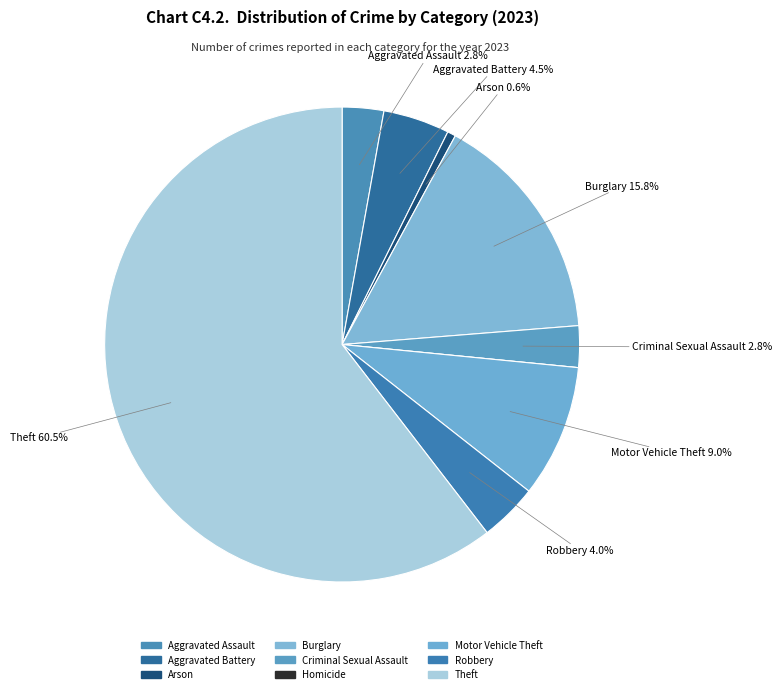

Approximately how many times larger is the value at Criminal Sexual Assault compared to Arson?

5.0